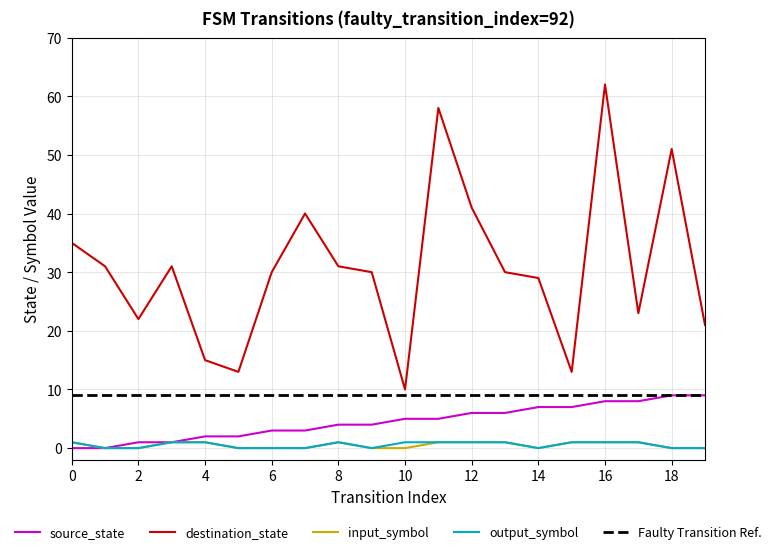

What is the value of the output_symbol point at the 9th from the left?

1